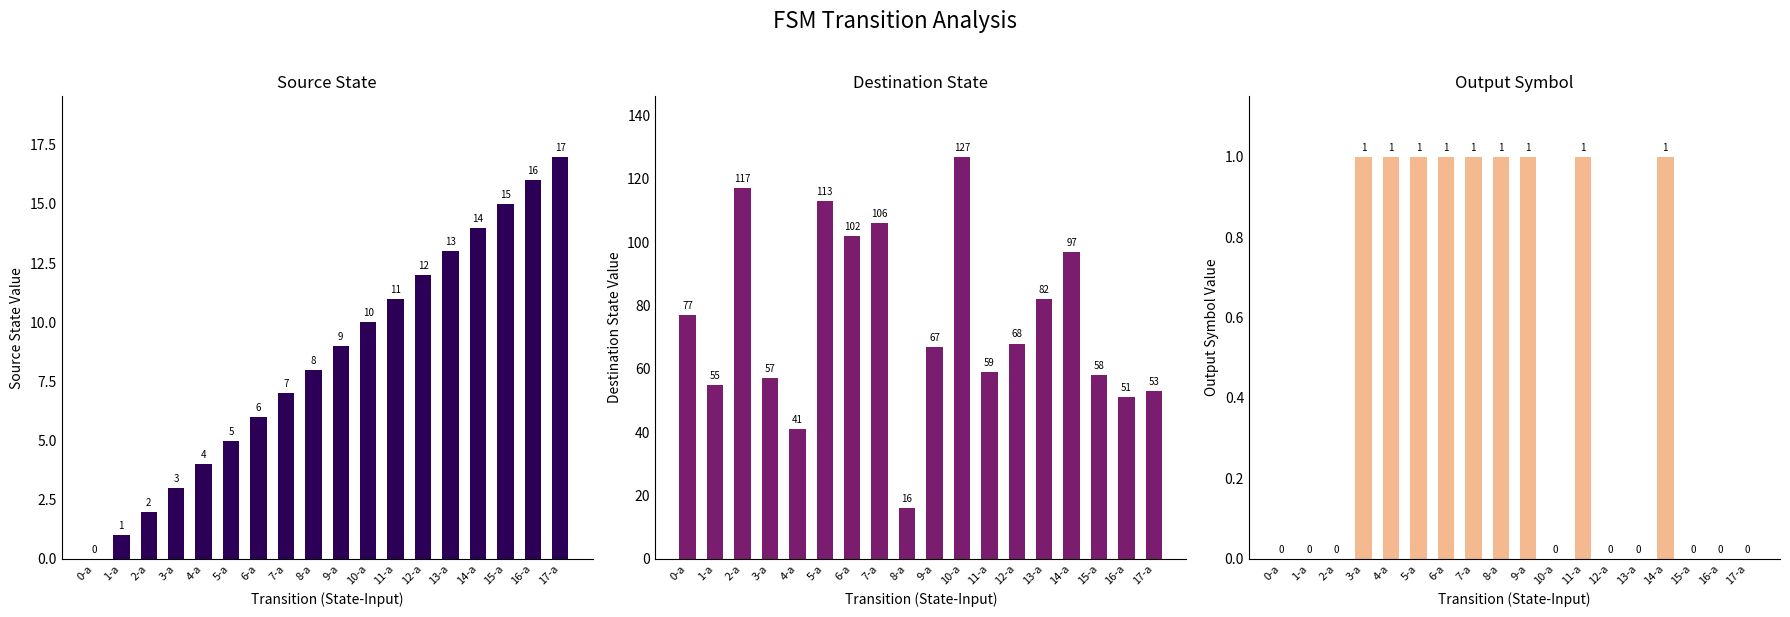

Is it true that output_symbol equals 0 at 16-a?

True